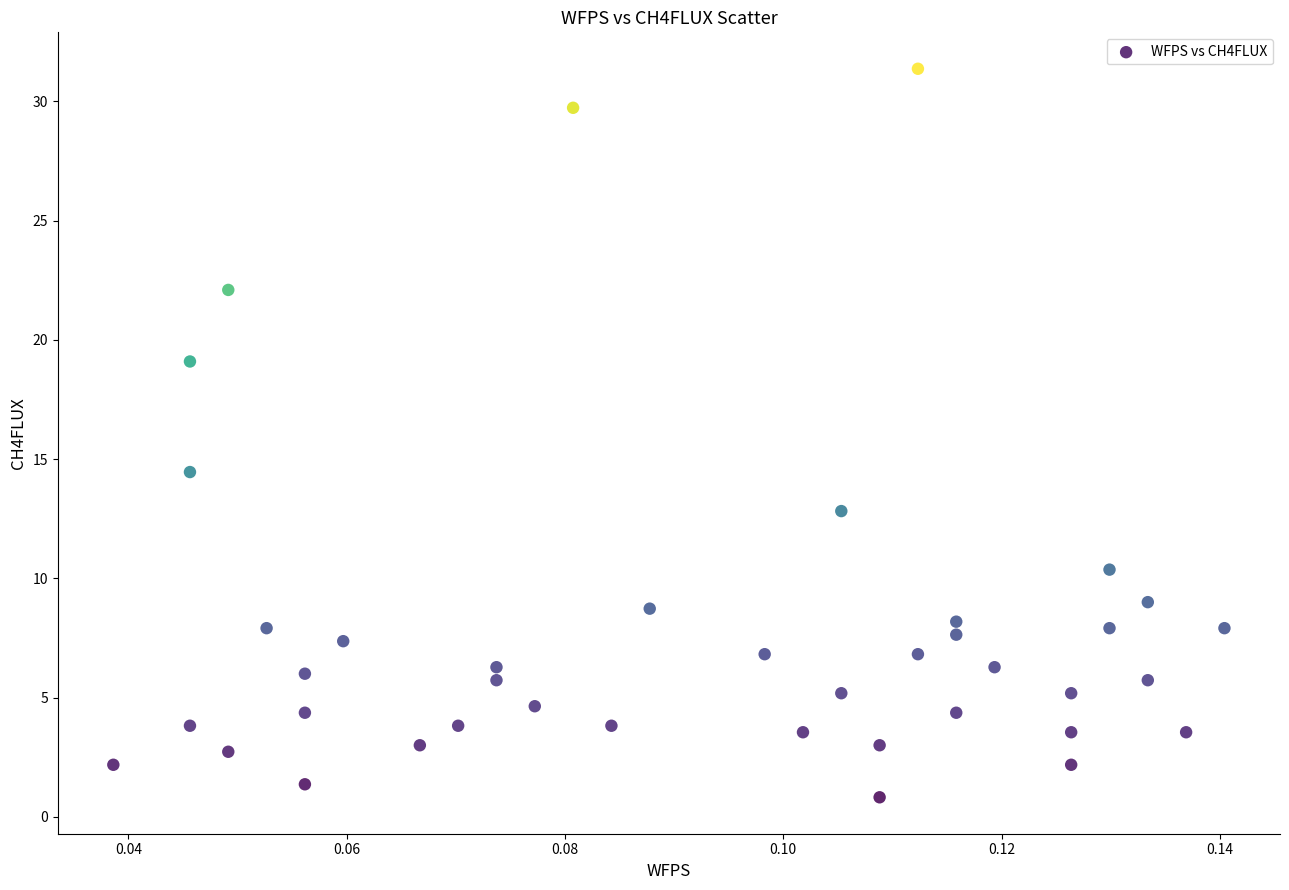

What Y value in the scatter plot is closest to 16?

14.5